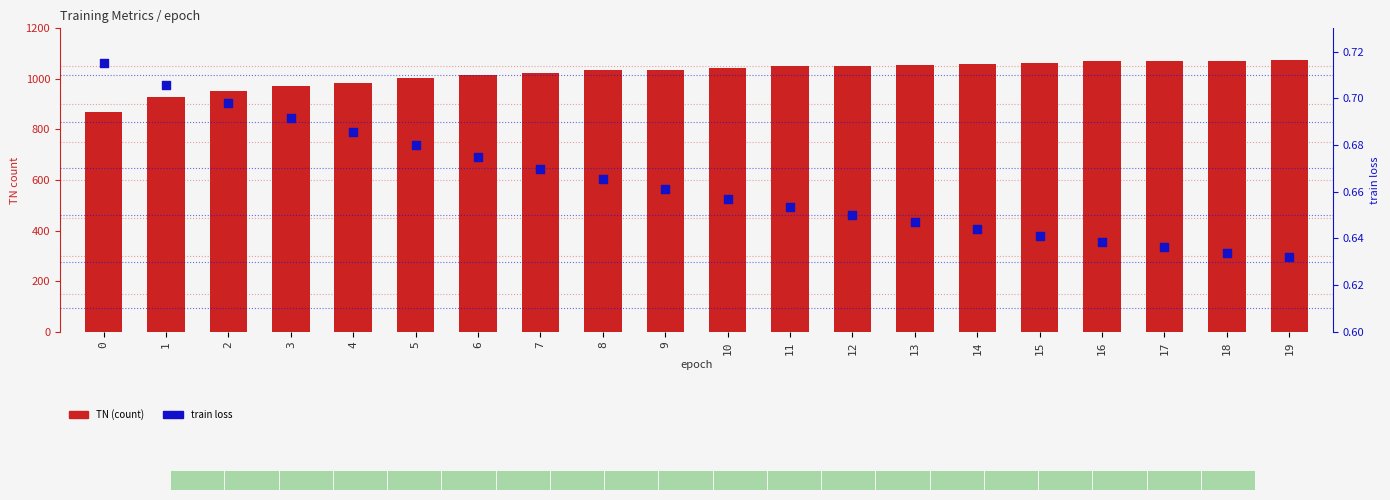

At how many categories does at least one series exceed 660?

20